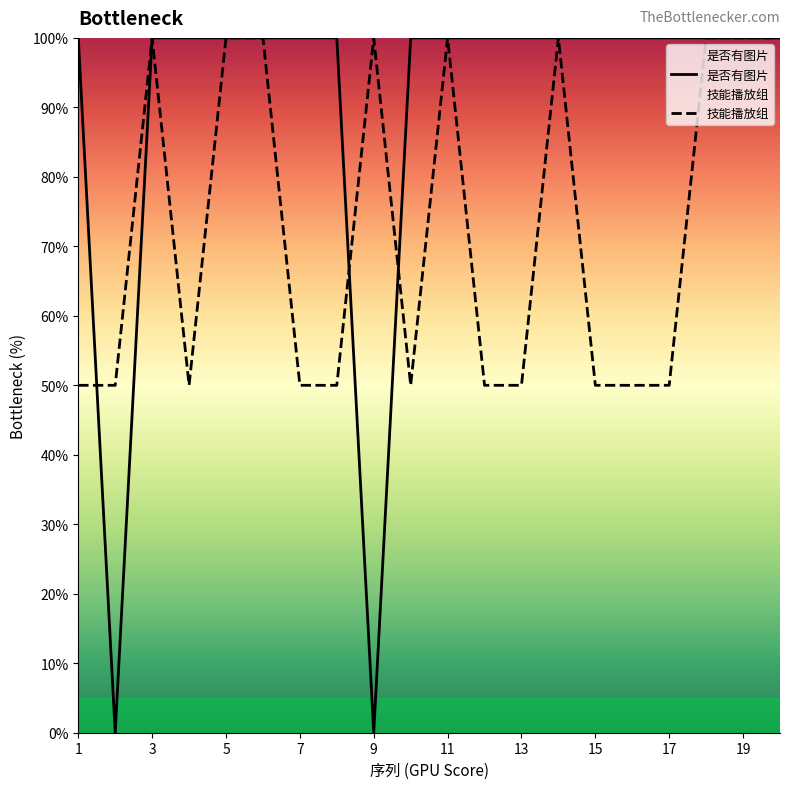

The value of 是否有图片 at 7 is 162. True or false?

False